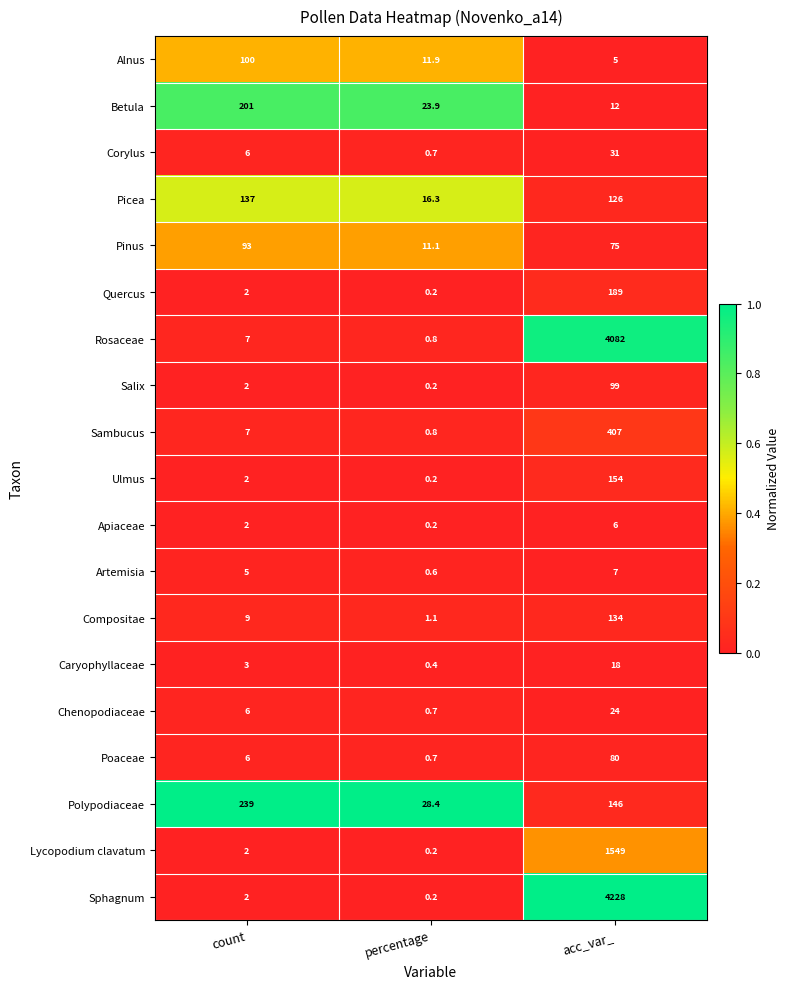

Which category has the highest value across all series?

acc_var_